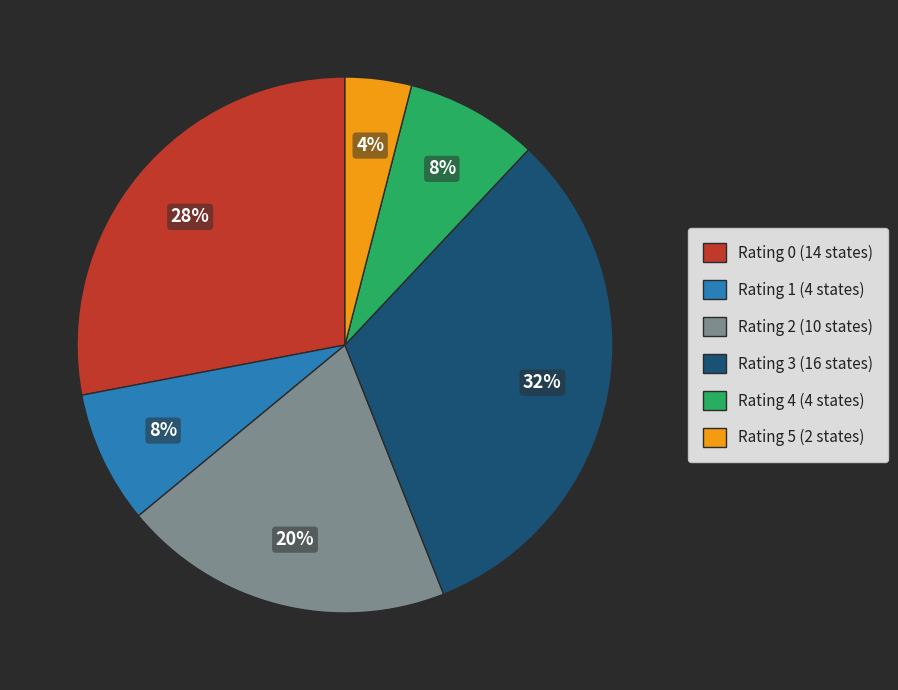

To the nearest percent, what is the average slice percentage?

17%